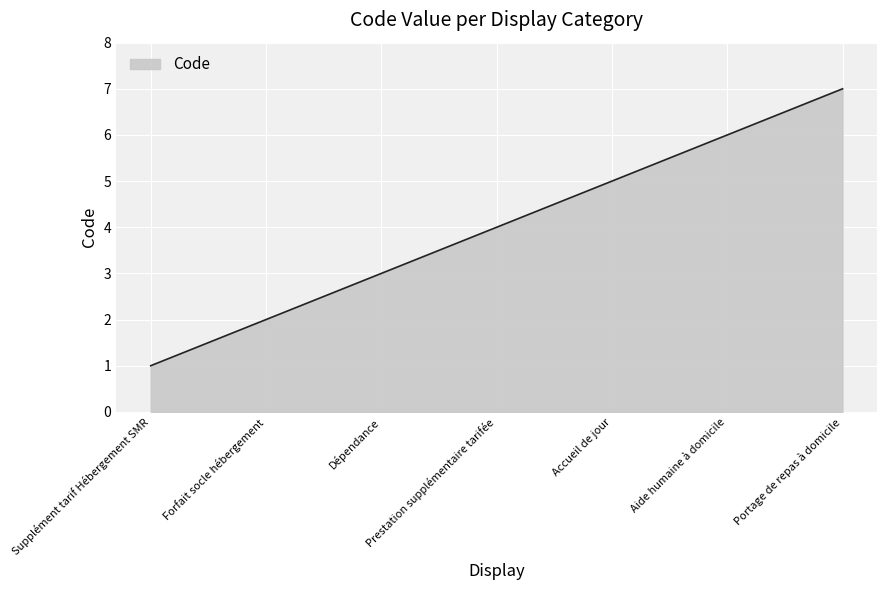

Where is the data nearest to the value 4?

Prestation supplémentaire tarifée